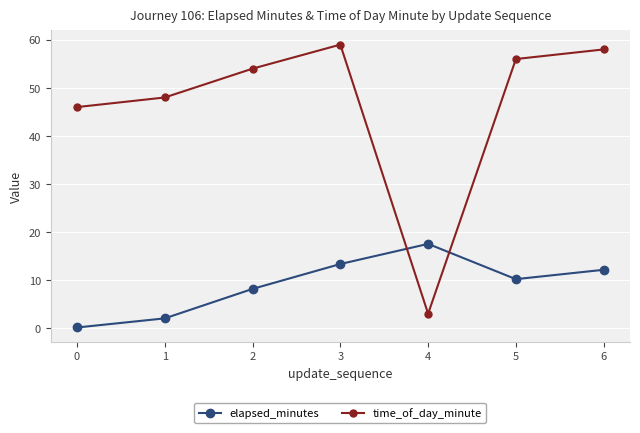

What is the total value across all series at 0?

46.1